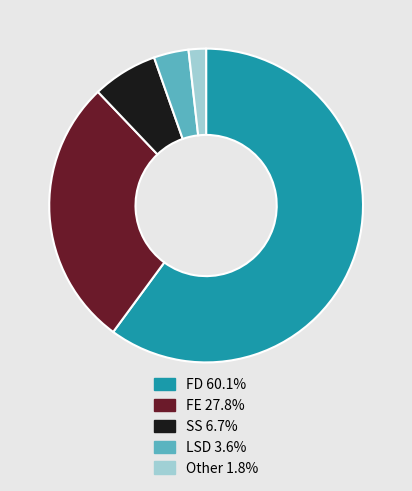

Count the number of slices in the pie.

5